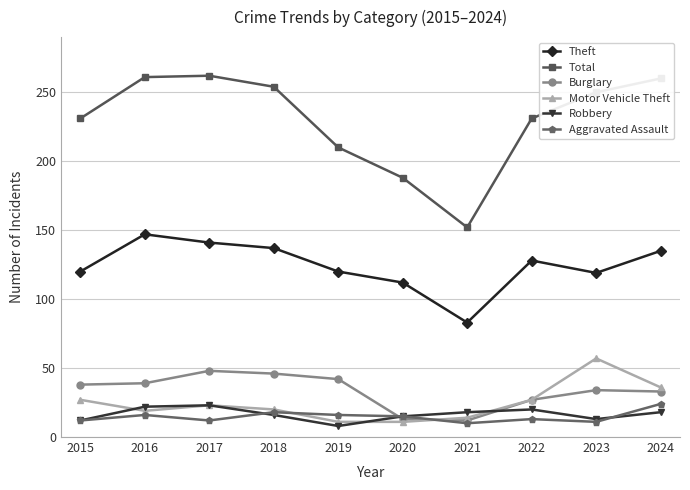

What is the maximum value shown in the chart?

262